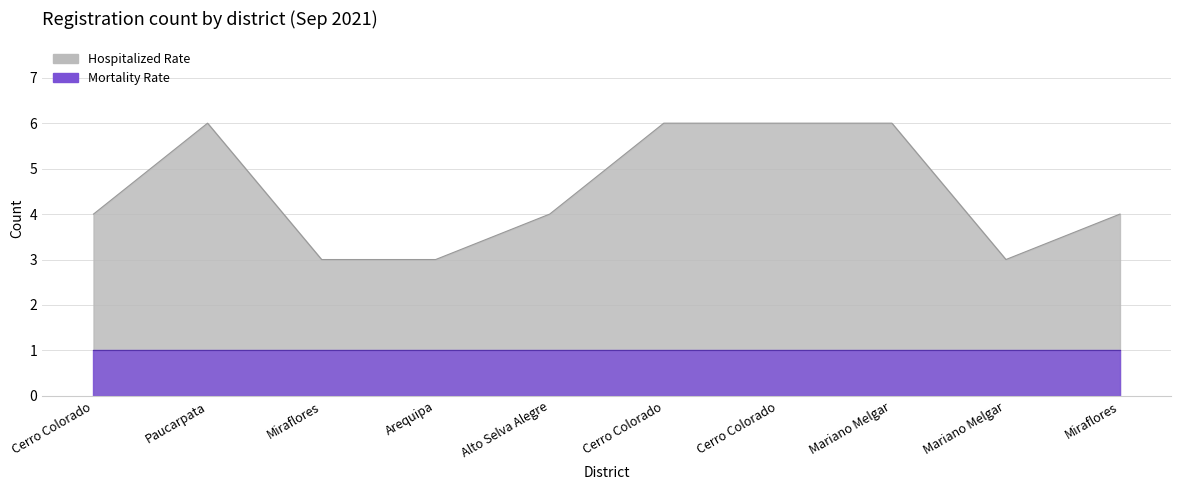

The chart shows a value of 6 at Cerro Colorado. True or false?

True